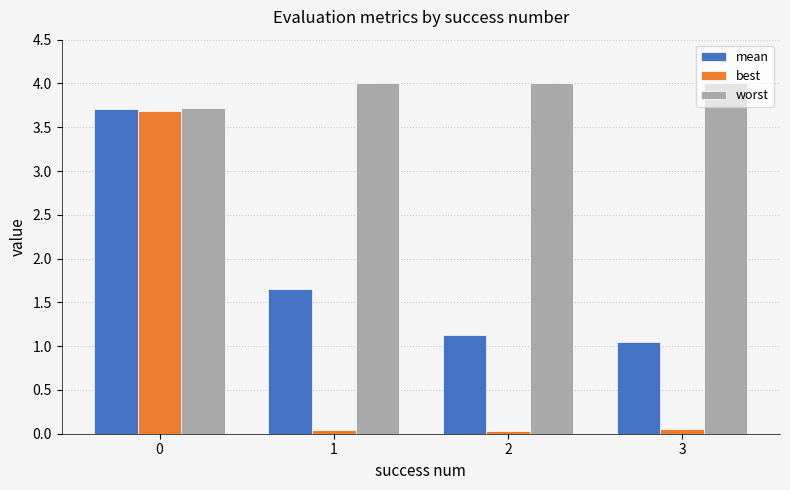

How many bars are there in total?

12